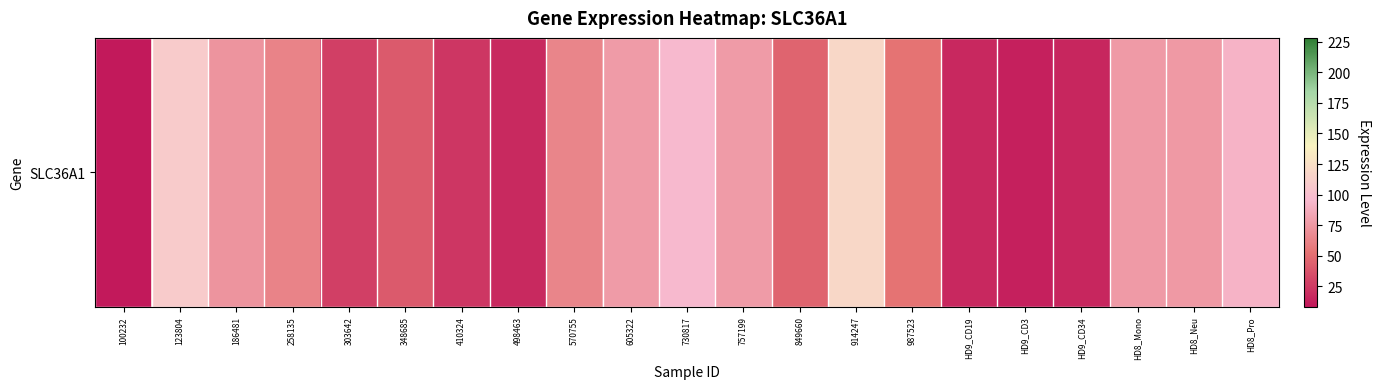

Is it true that the value at 498463 is 17.0?

True